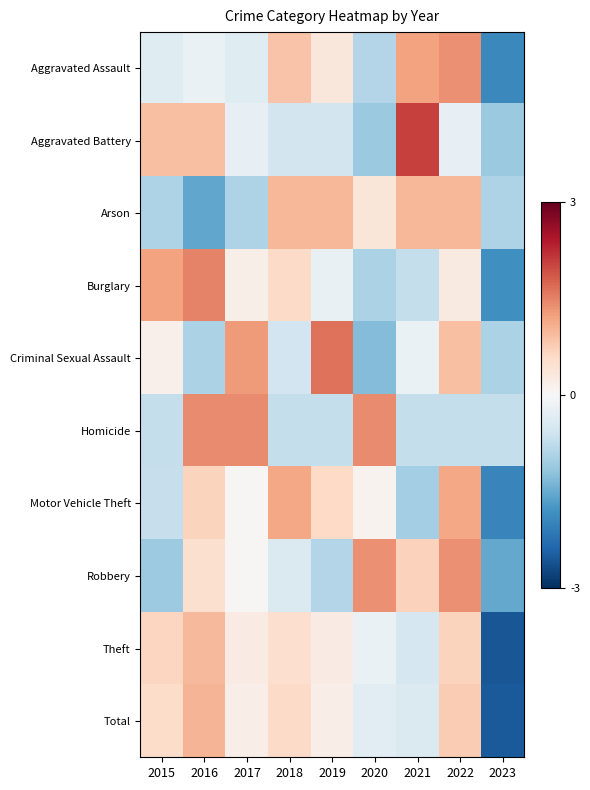

What is the greatest value displayed?

2.0